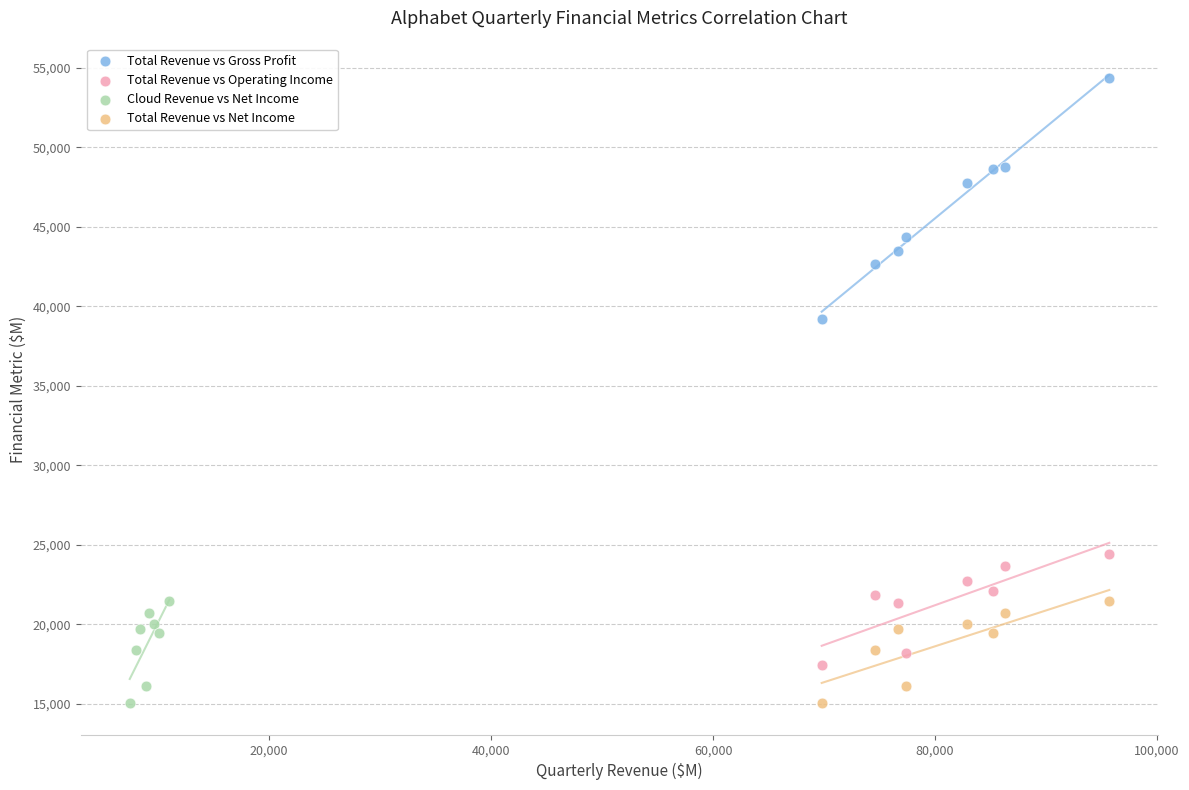

Which series contains the highest Y value?

Total Revenue vs Gross Profit